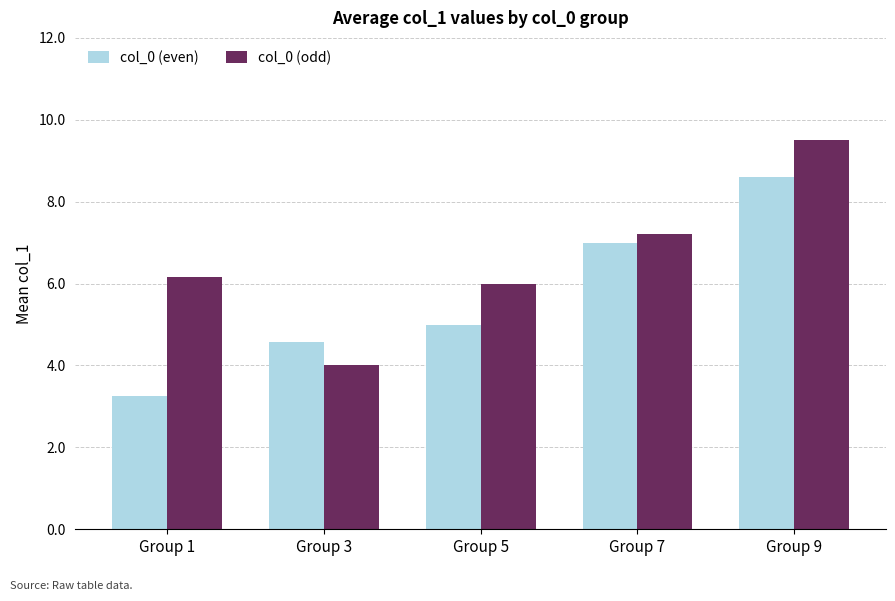

How many data points does each series have?

5